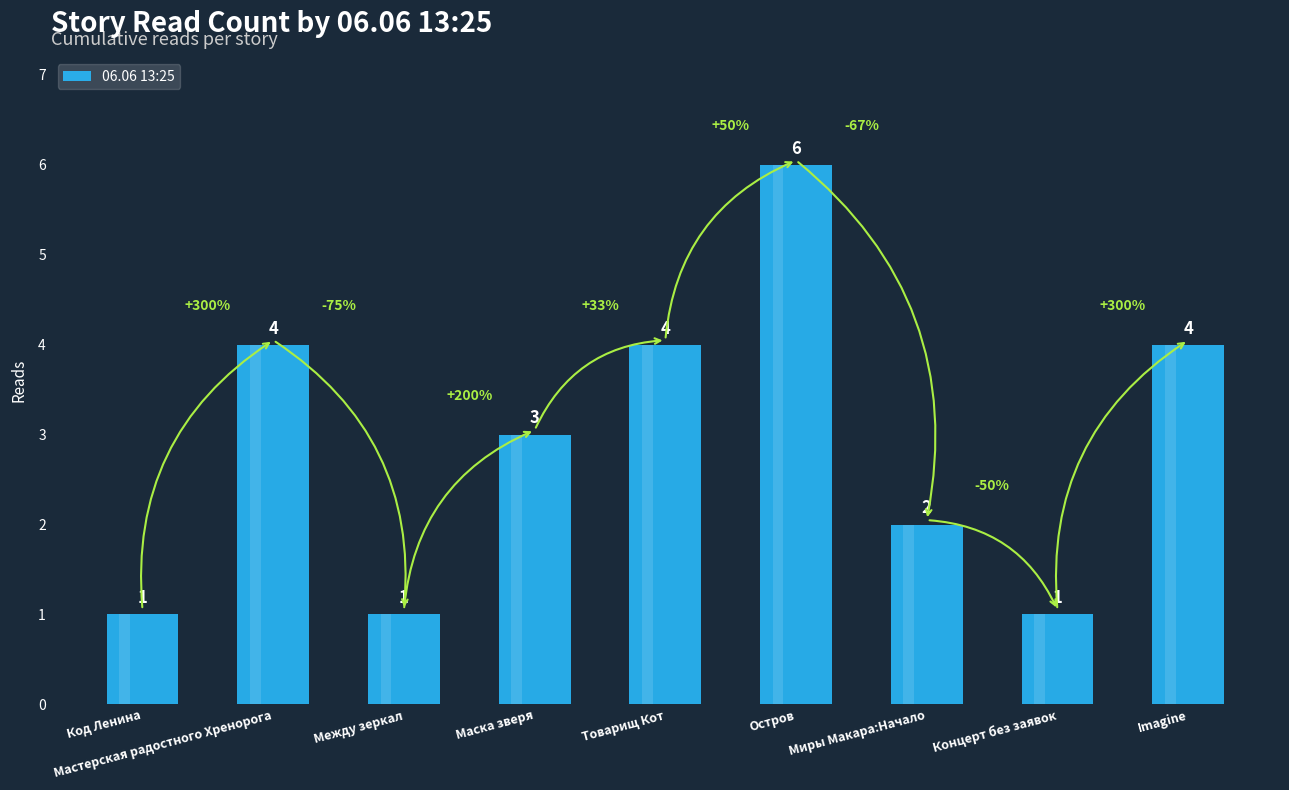

True or false: the data shows 1 at Код Ленина.

False